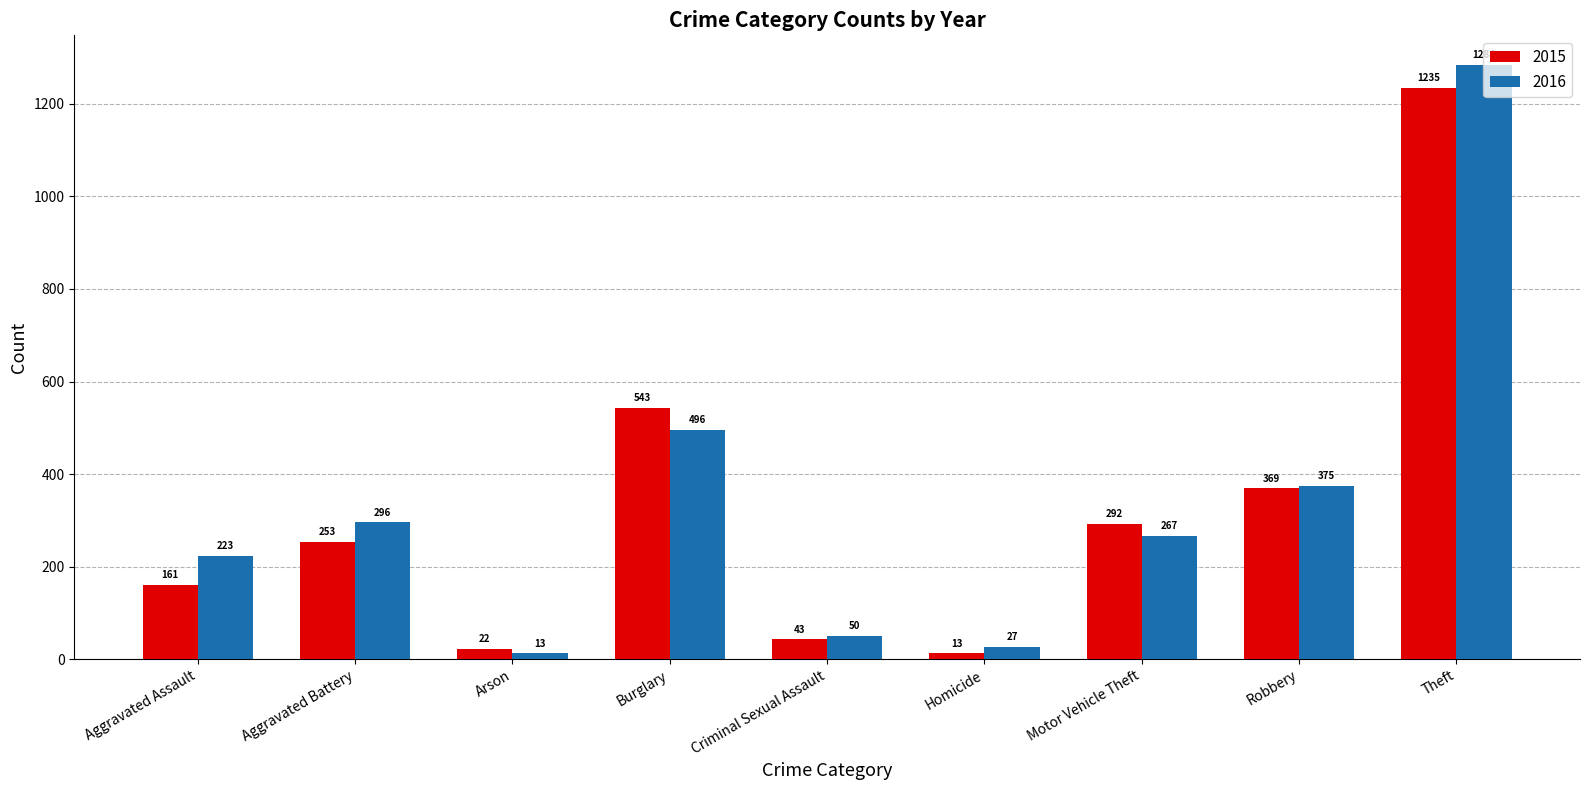

What is the sum of the 2016 values at Robbery and Aggravated Battery?

671